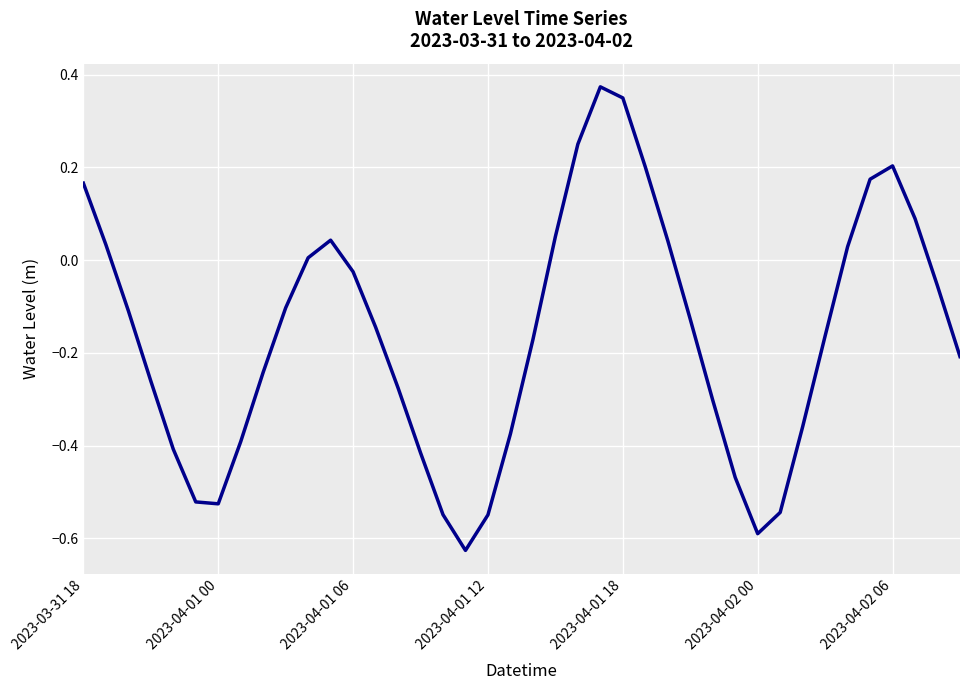

What is the difference between the maximum and minimum values?

1.0